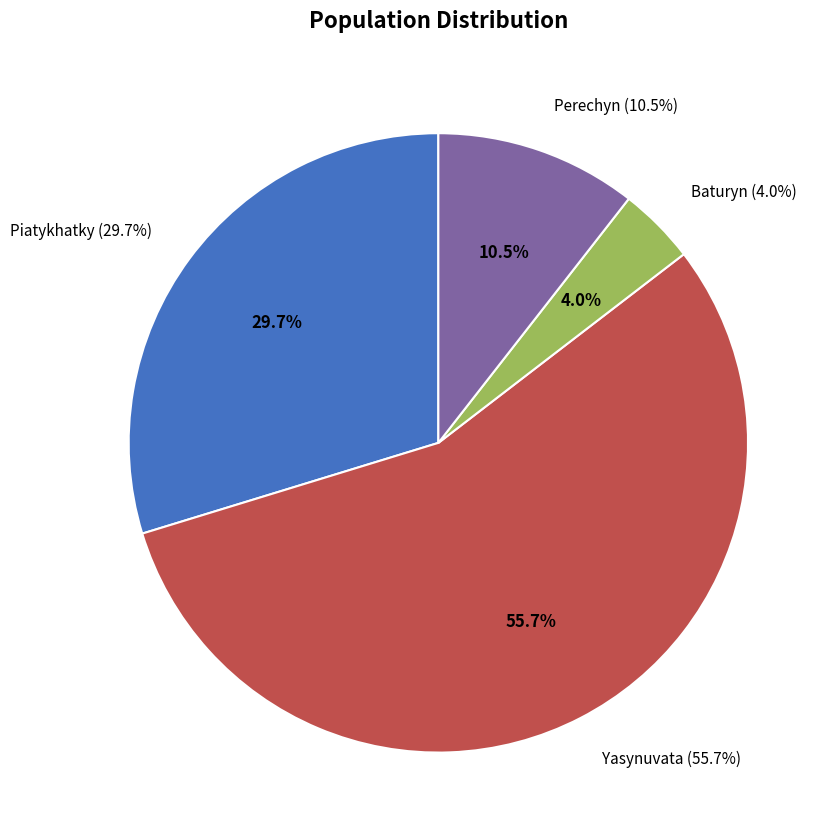

Which slice represents more than half of the pie?

Yasynuvata